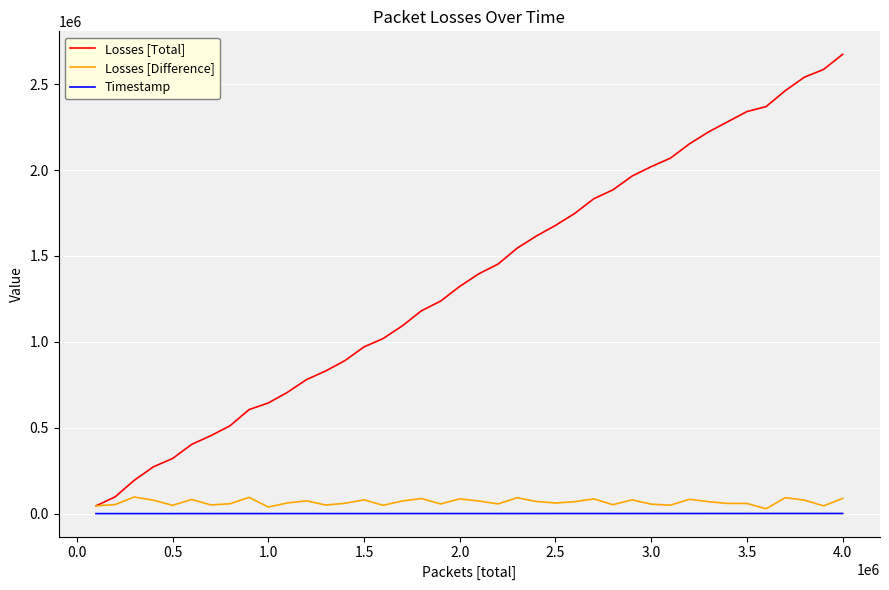

Which series has the largest range (max minus min)?

Losses [Total]